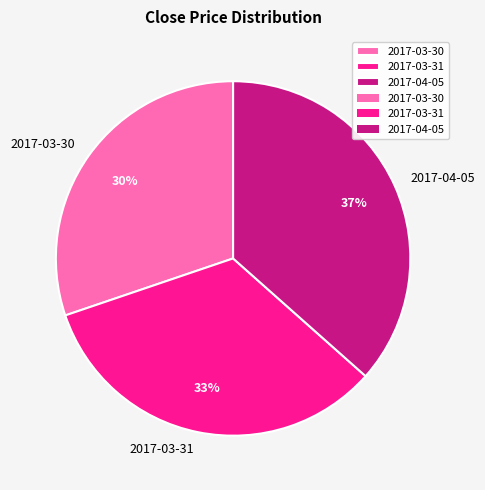

Count the number of slices in the pie.

3